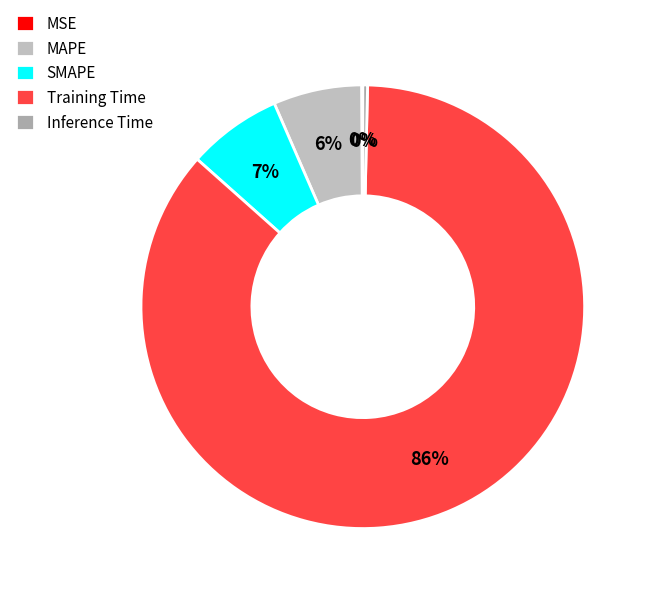

What percentage do SMAPE and MSE together represent?

7.0%